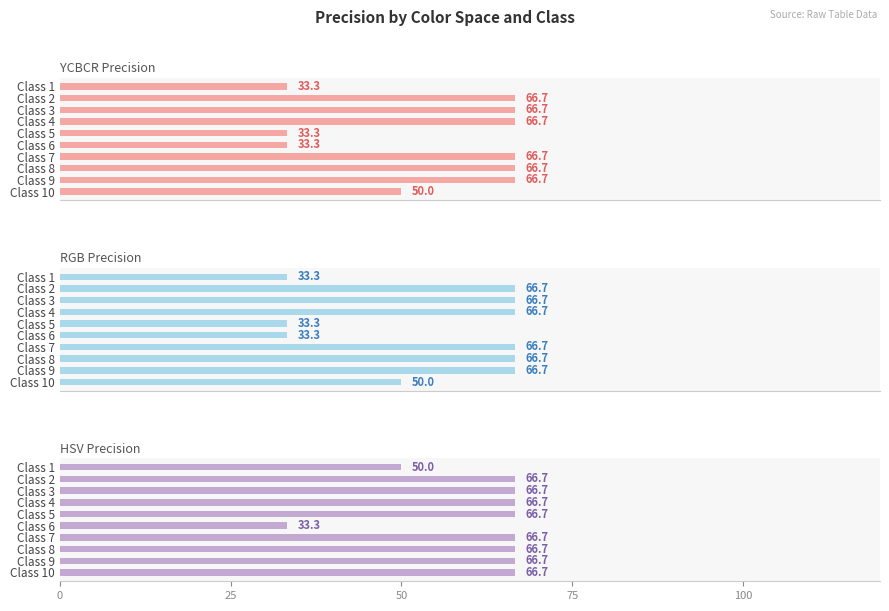

Which series has the widest spread of values?

YCBCR Precision